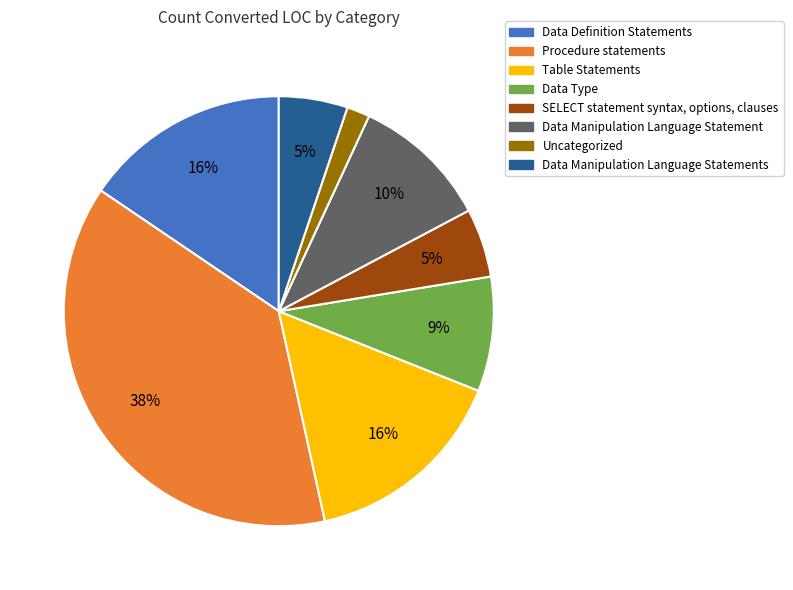

To the nearest percent, what is the difference between the largest and smallest slice percentages?

36%